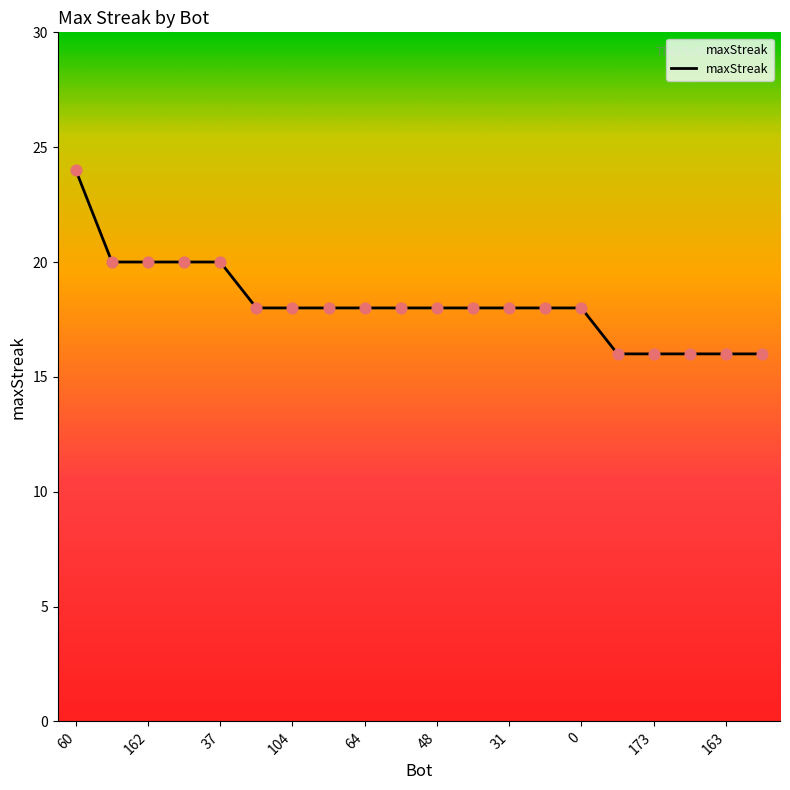

What is the difference between the maximum and minimum values?

8